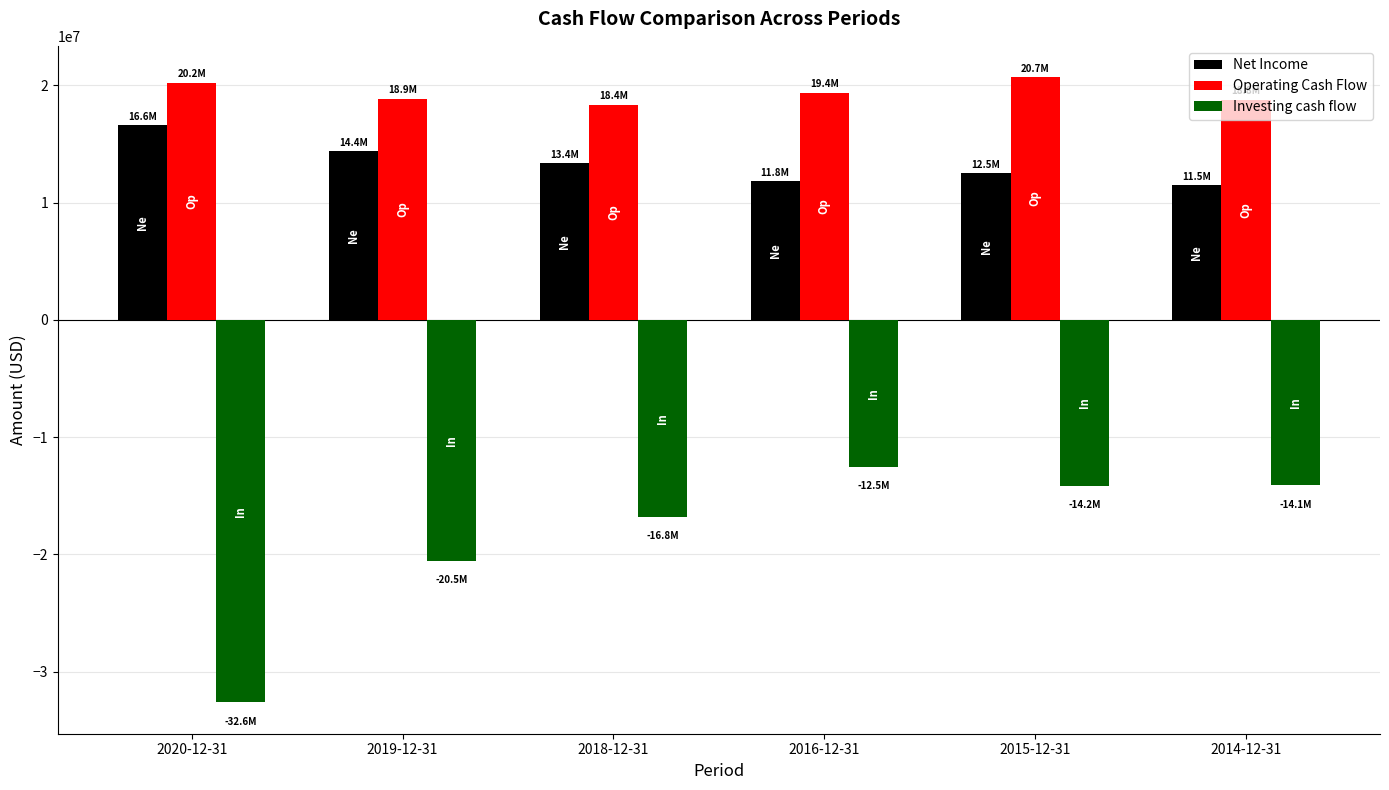

What is the value of the Operating Cash Flow bar at the 1st from the left?

20235000